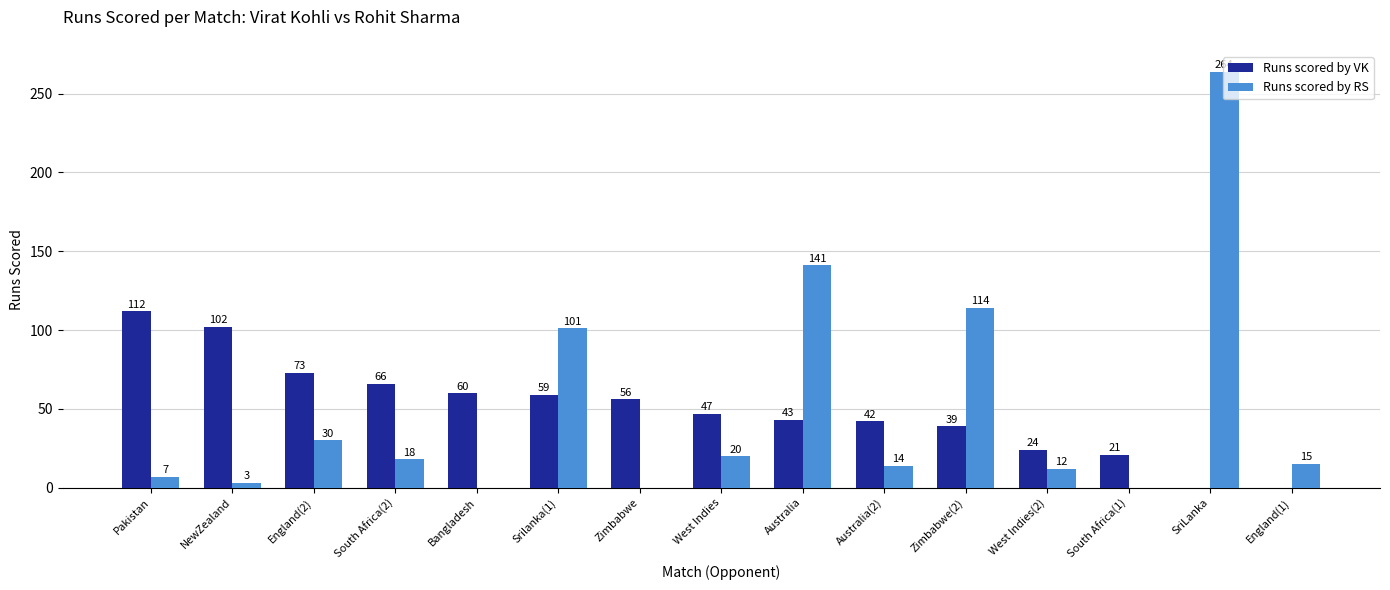

The value of Runs scored by RS at Zimbabwe(2) is 114. True or false?

True